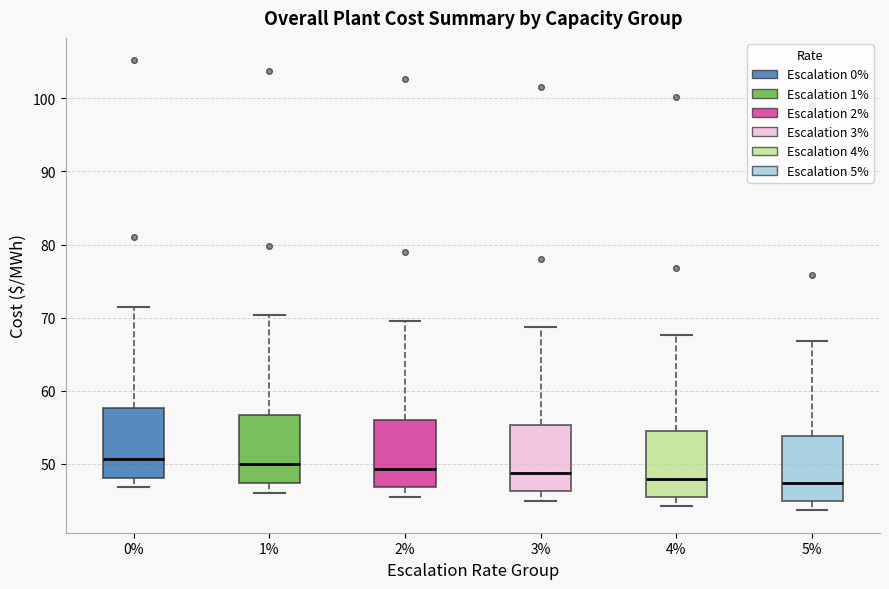

Reading left to right, read every box against the y-axis: the position of its median line, the range the box covers, and the ends of its whiskers. The values are not printed on the chart, so give them approximately, as read against the axis.

0%: median 51, box 48 to 58, whiskers 47 to 71
1%: median 50, box 47 to 57, whiskers 46 to 70
2%: median 49, box 47 to 56, whiskers 45 to 69
3%: median 49, box 46 to 55, whiskers 45 to 69
4%: median 48, box 45 to 54, whiskers 44 to 68
5%: median 47, box 45 to 54, whiskers 44 to 67